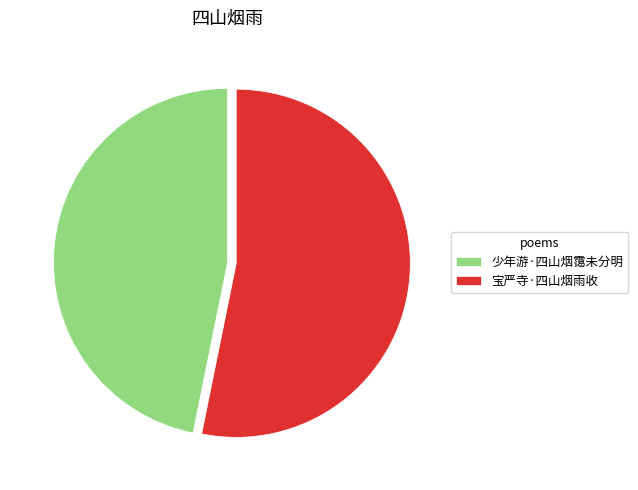

Combined, do 宝严寺·四山烟雨收 and 少年游·四山烟霭未分明 account for over 50%?

Yes